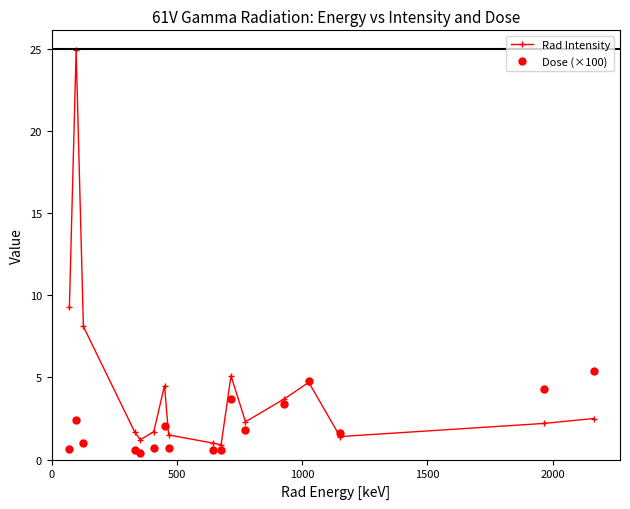

List the series in order of their peak value, highest first.

Rad Intensity, Dose (×100)